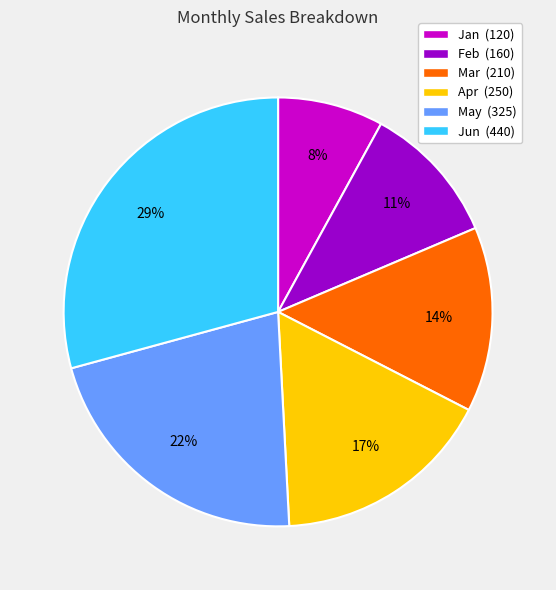

To the nearest percent, what portion does Feb represent?

11%